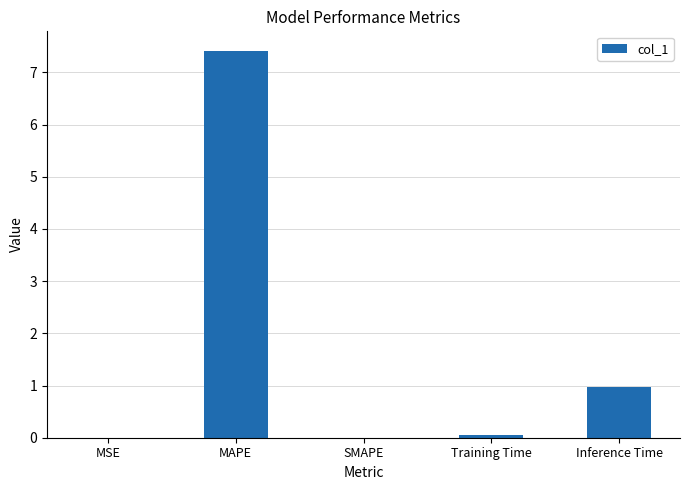

What value does the data have at Training Time?

0.1